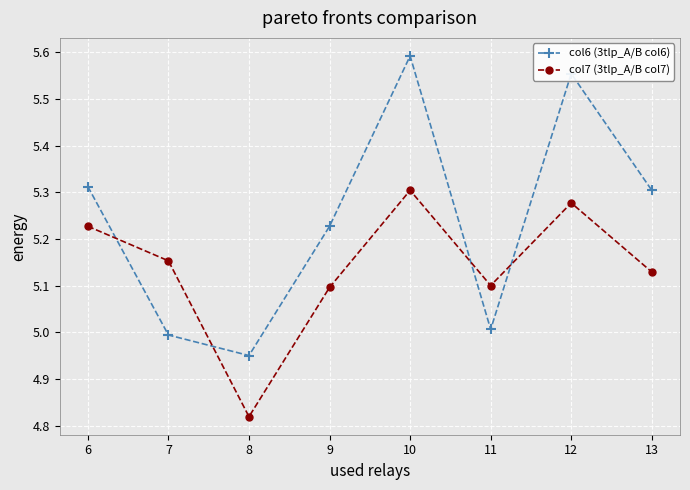

Which series has the widest spread of values?

col6 (3tlp_A/B col6)